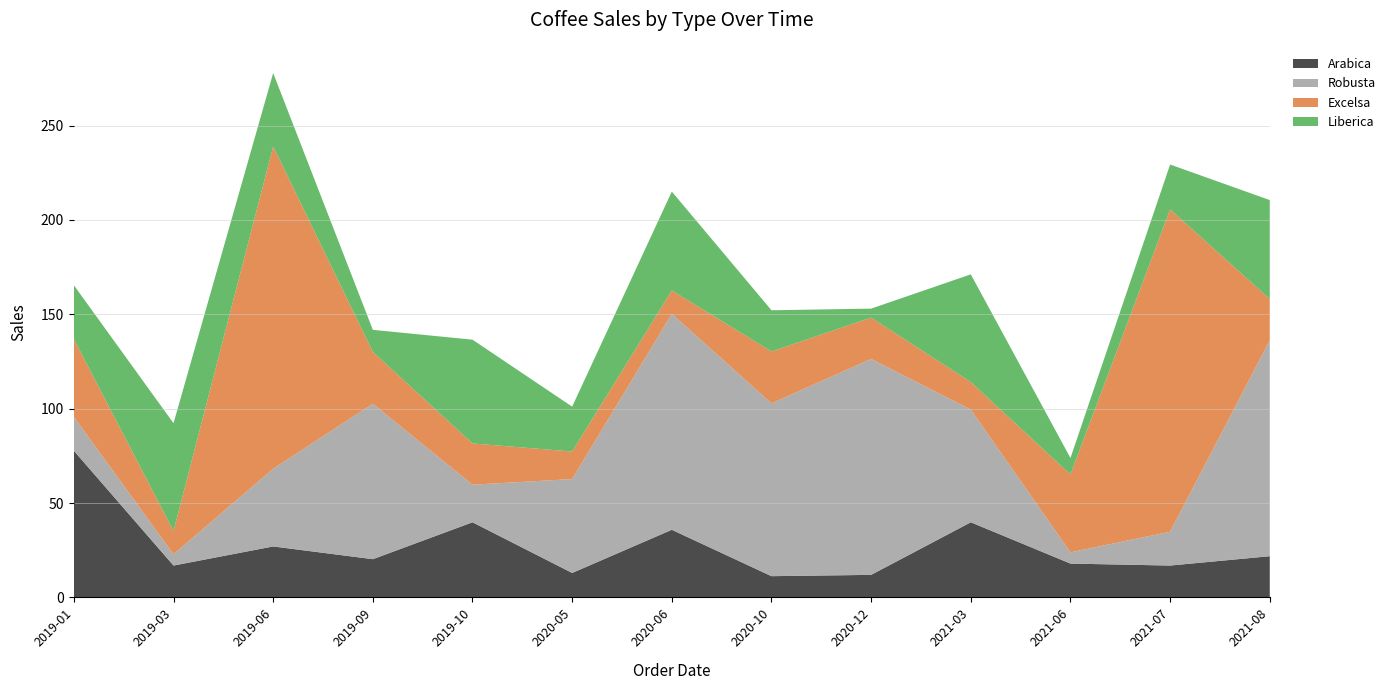

Reading left to right, transcribe all the data shown in this chart.

Arabica: 77.7	16.9	27.0	20.2	39.8	12.9	35.8	11.2	11.9	39.8	17.9	16.9	21.8
Robusta: 17.9	6.0	41.2	82.3	19.9	49.8	114.4	91.5	114.4	59.7	6.0	17.9	114.4
Excelsa: 41.2	12.4	170.8	27.5	21.9	14.6	12.4	27.5	21.9	14.6	41.2	170.8	21.9
Liberica: 28.5	57.1	38.9	11.7	55.0	23.8	52.4	21.8	4.8	57.1	8.7	23.8	52.4